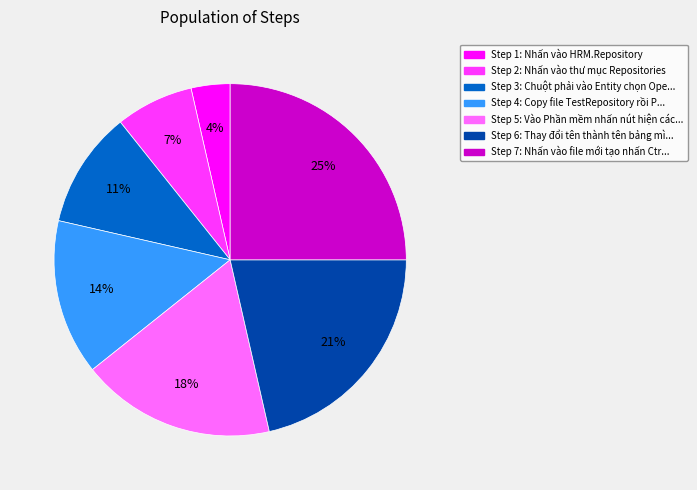

To the nearest percent, what is the difference between the largest and smallest slice percentages?

21%